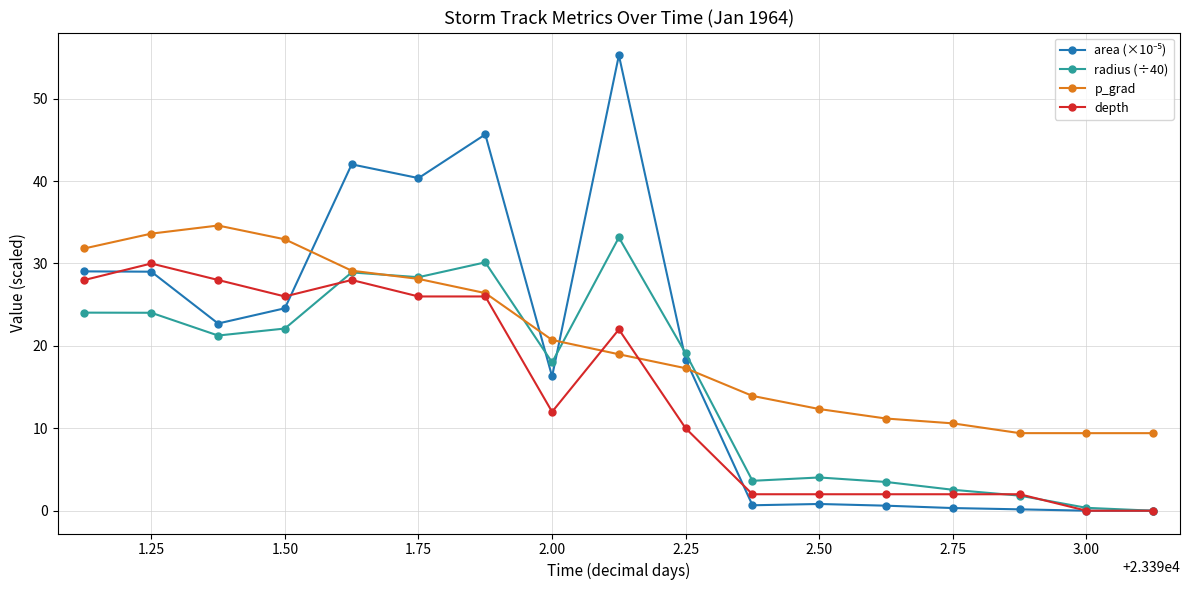

What is the value of the depth point at the 14th from the left?

2.0